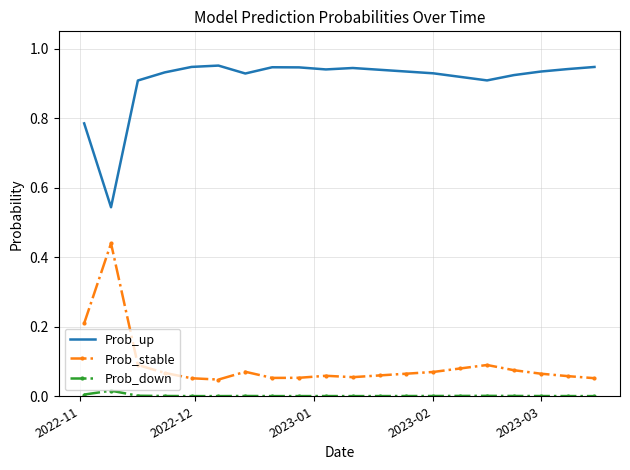

Rank the series by their maximum value, from lowest to highest.

Prob_down, Prob_stable, Prob_up